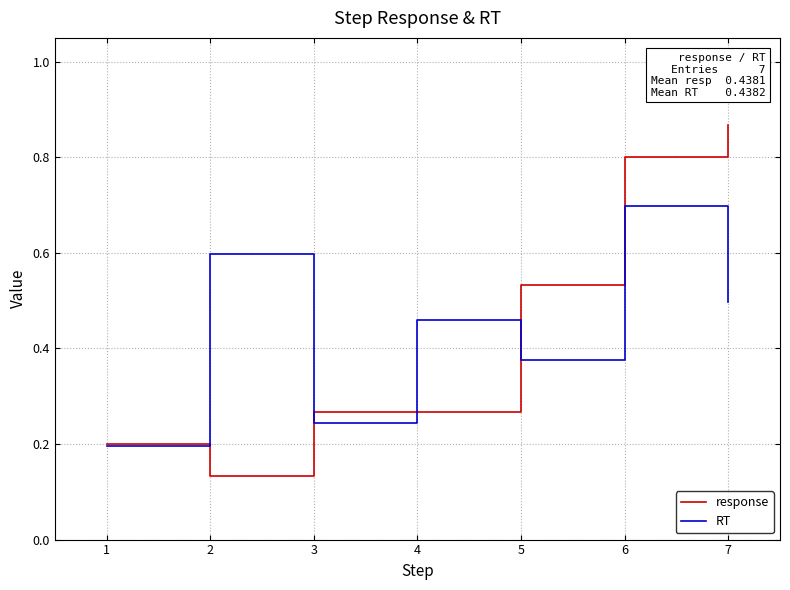

Is the value of response at 4 greater than the value of RT at 6?

No